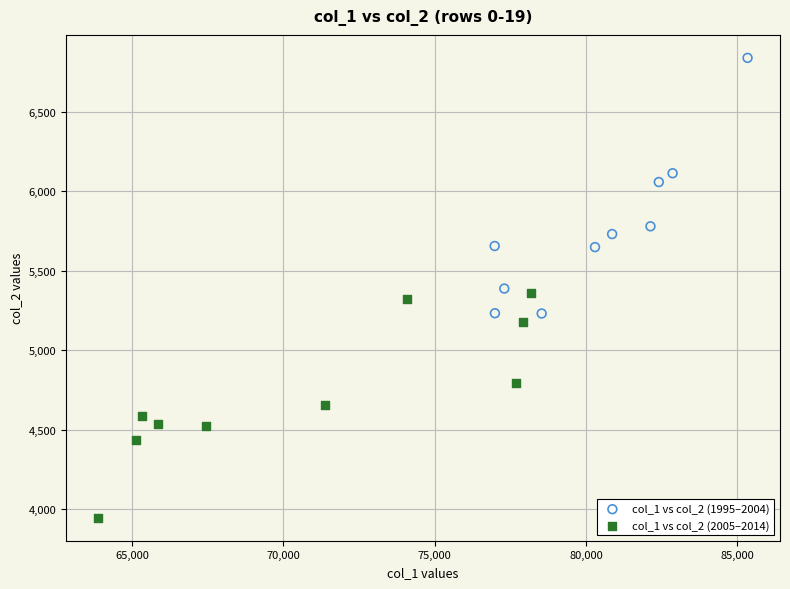

Which series has the largest Y range (max minus min)?

col_1 vs col_2 (1995–2004)